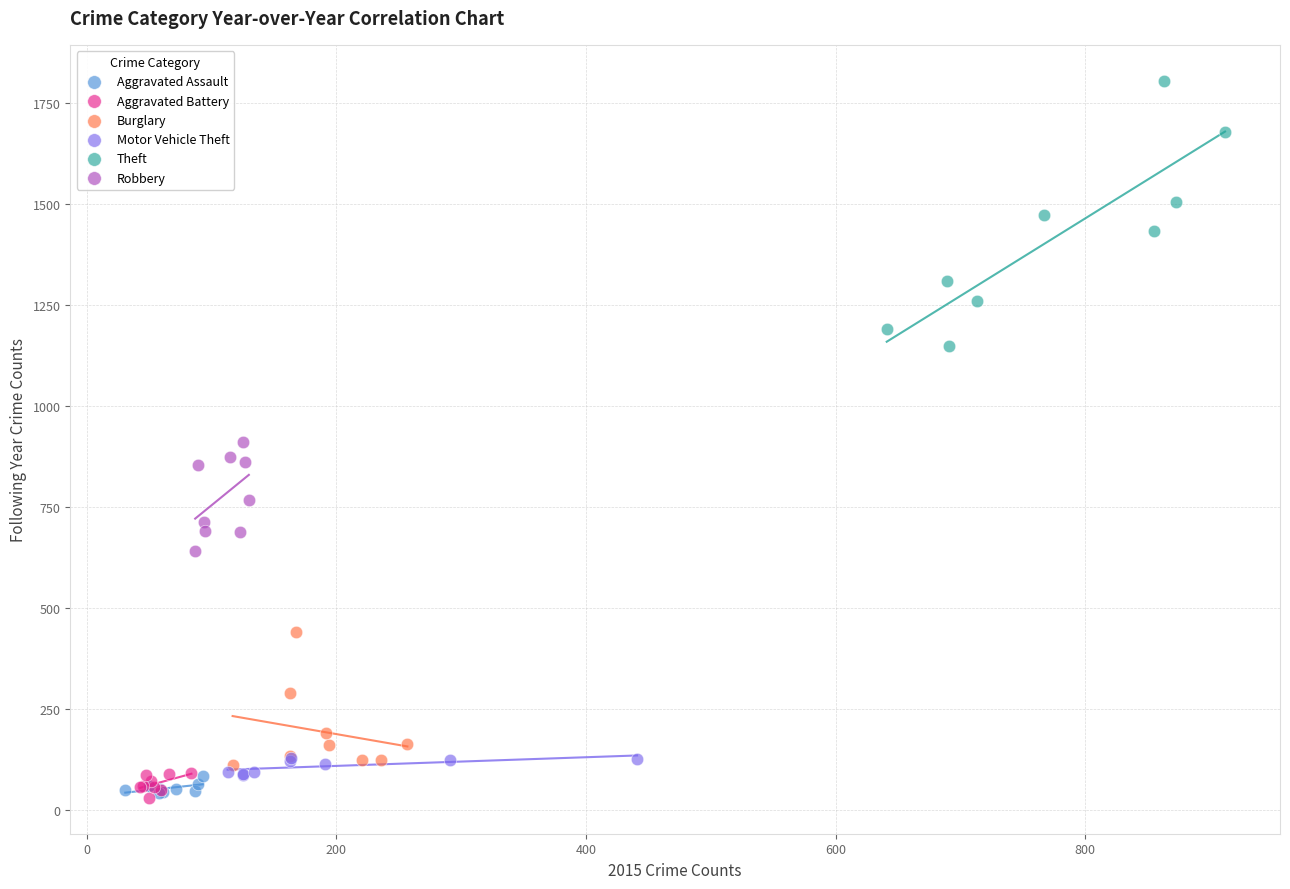

Which series has the largest Y range (max minus min)?

Theft